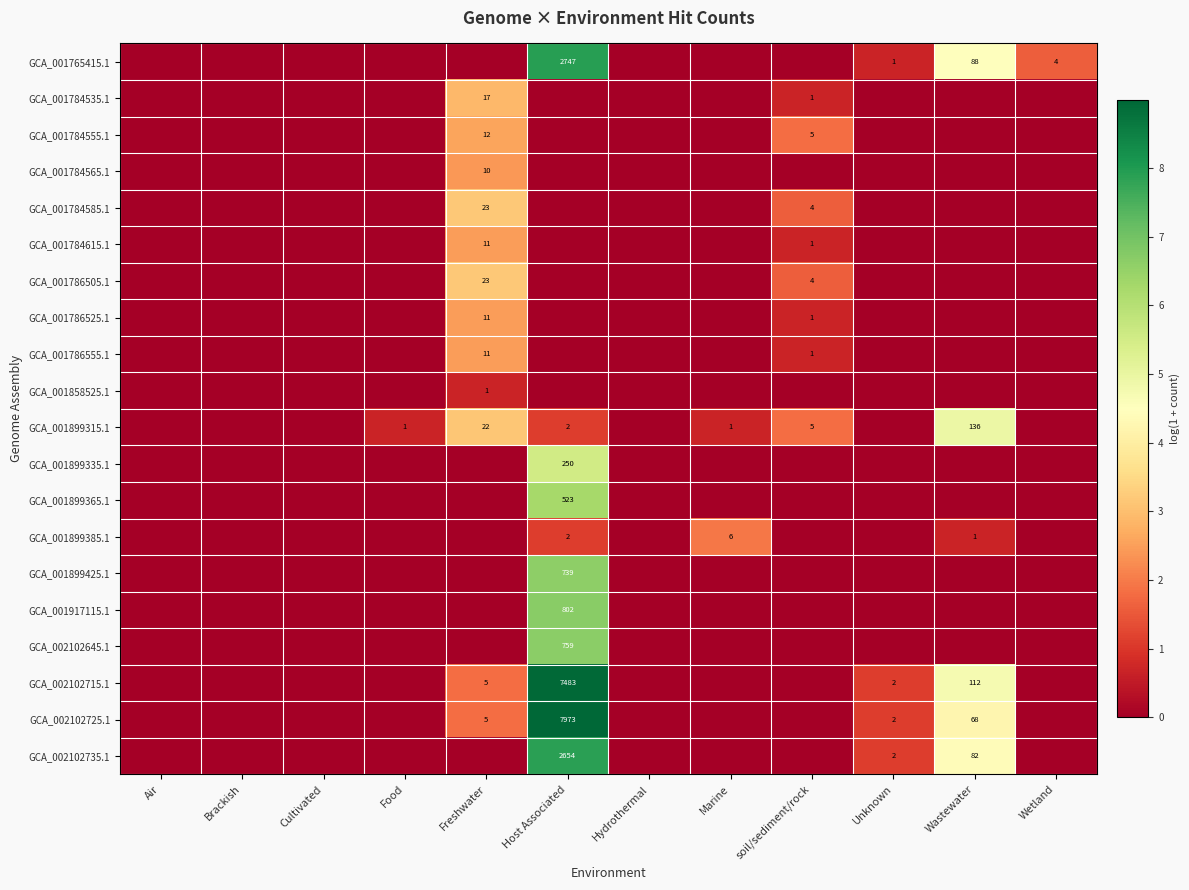

What is the difference between the maximum and minimum values in the GCA_001858525.1 series?

0.7